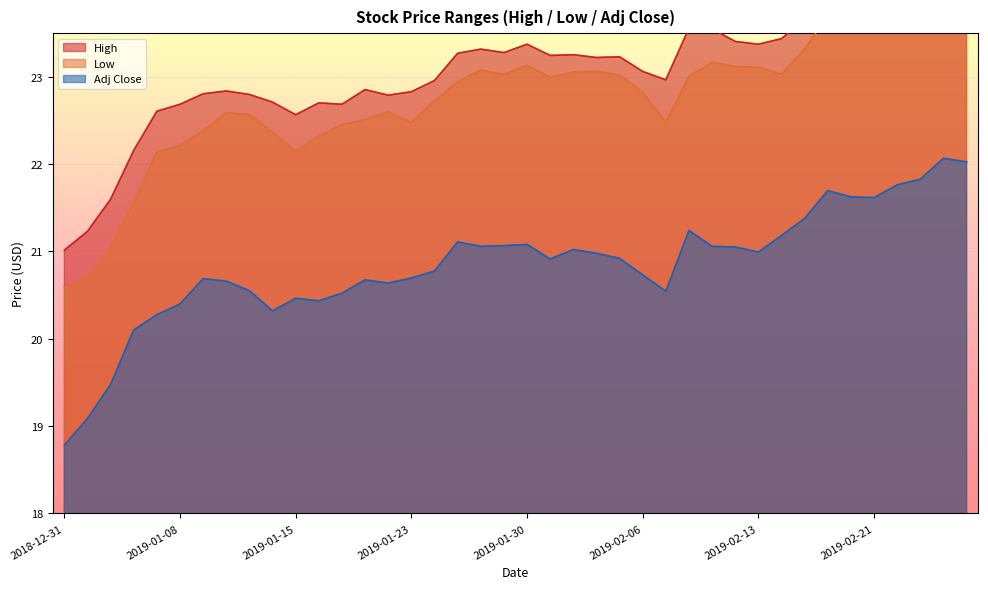

In High, how many points are higher than both neighbors (excluding endpoints)?

10